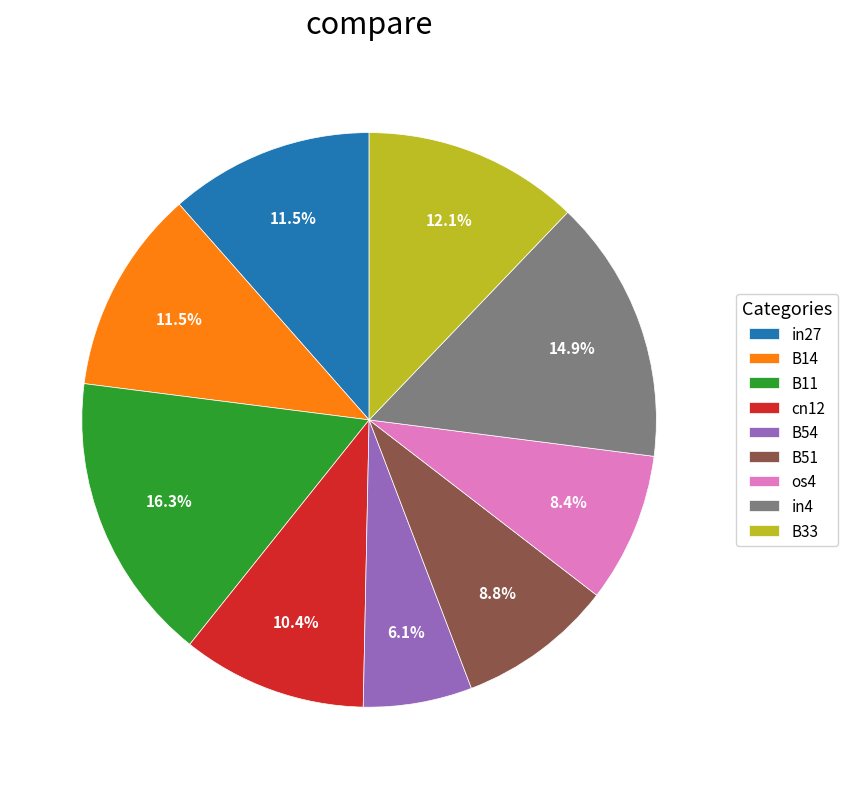

True or false: B11 accounts for 16% of the total.

True